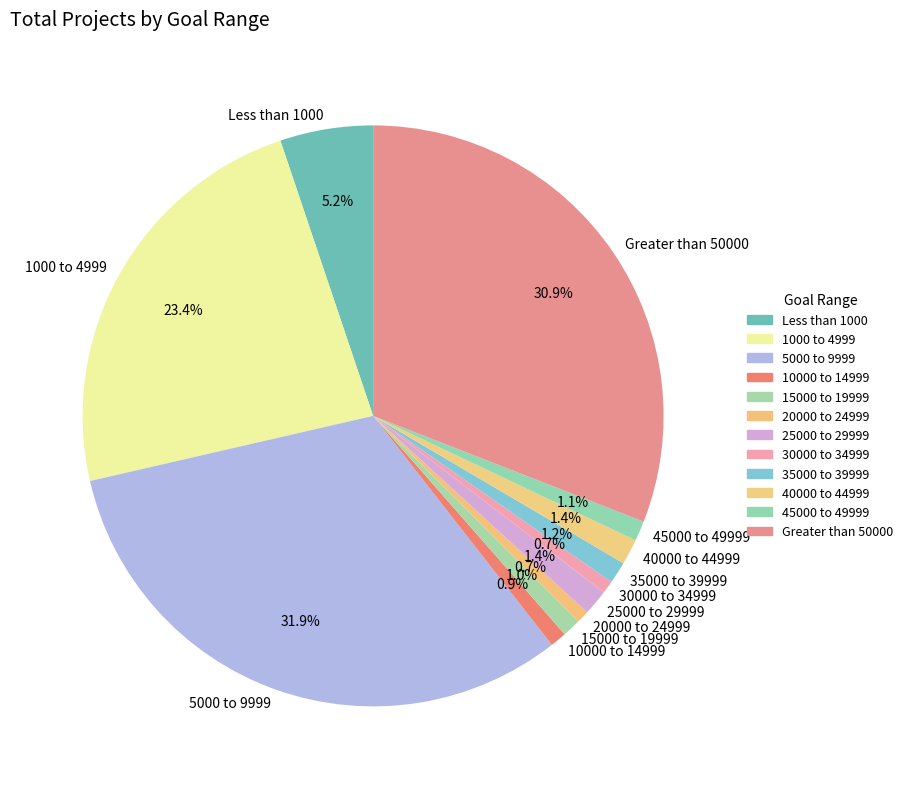

True or false: 1000 to 4999 accounts for 23% of the total.

True